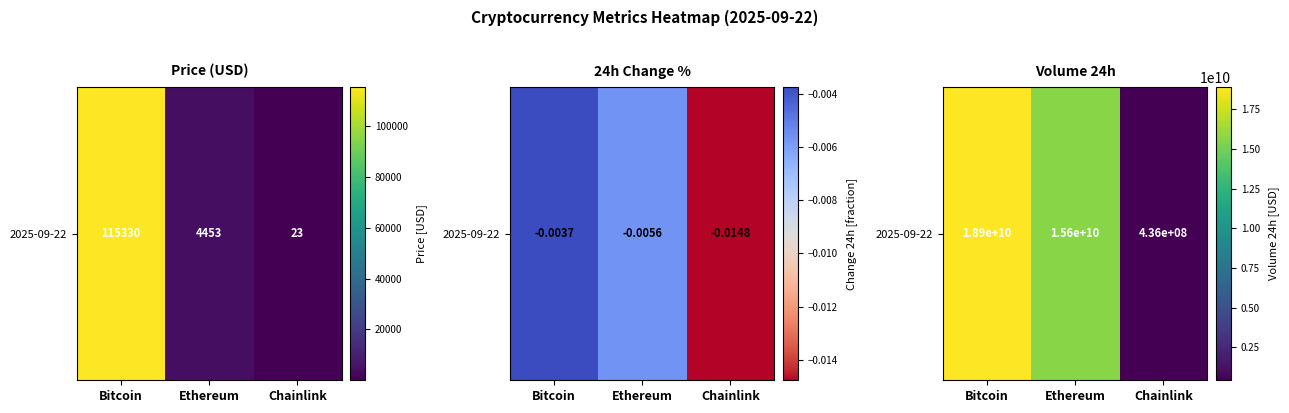

Rank the categories by value from highest to lowest.

Bitcoin, Ethereum, Chainlink